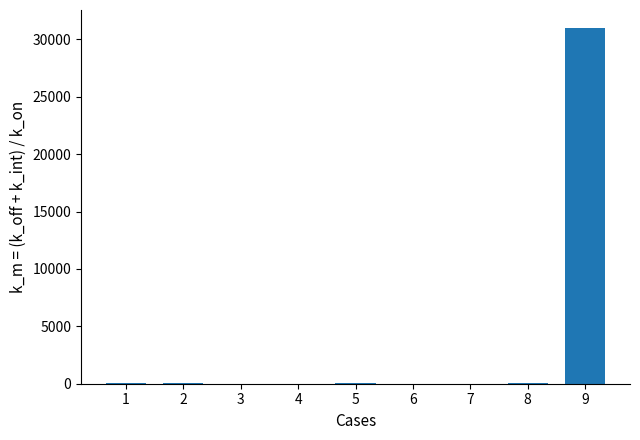

What is the sum of all values?

31110.8